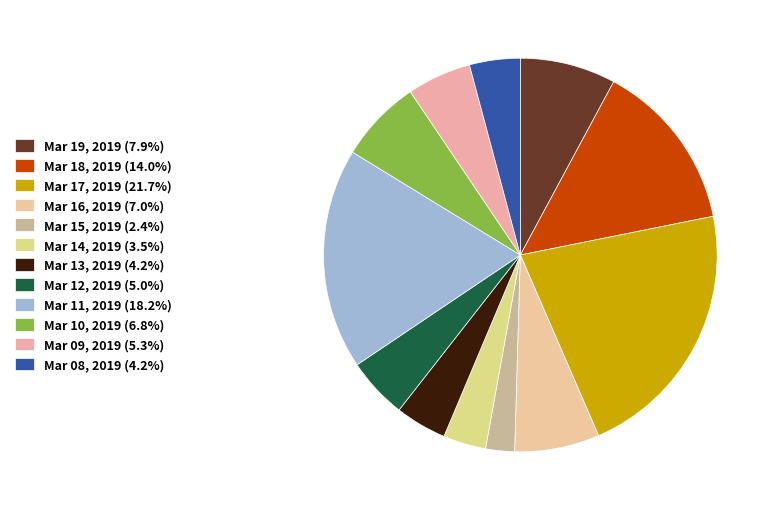

To the nearest percent, what portion does Mar 18, 2019 represent?

14%